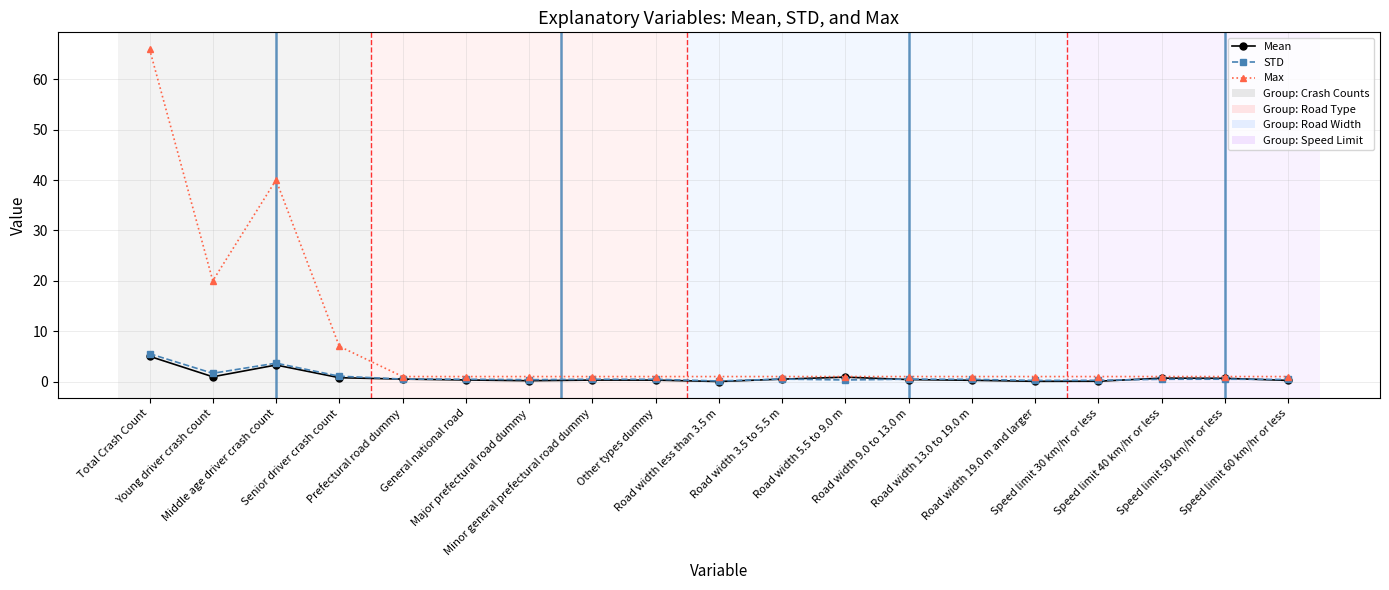

Is this an area chart (filled region under the line)?

No